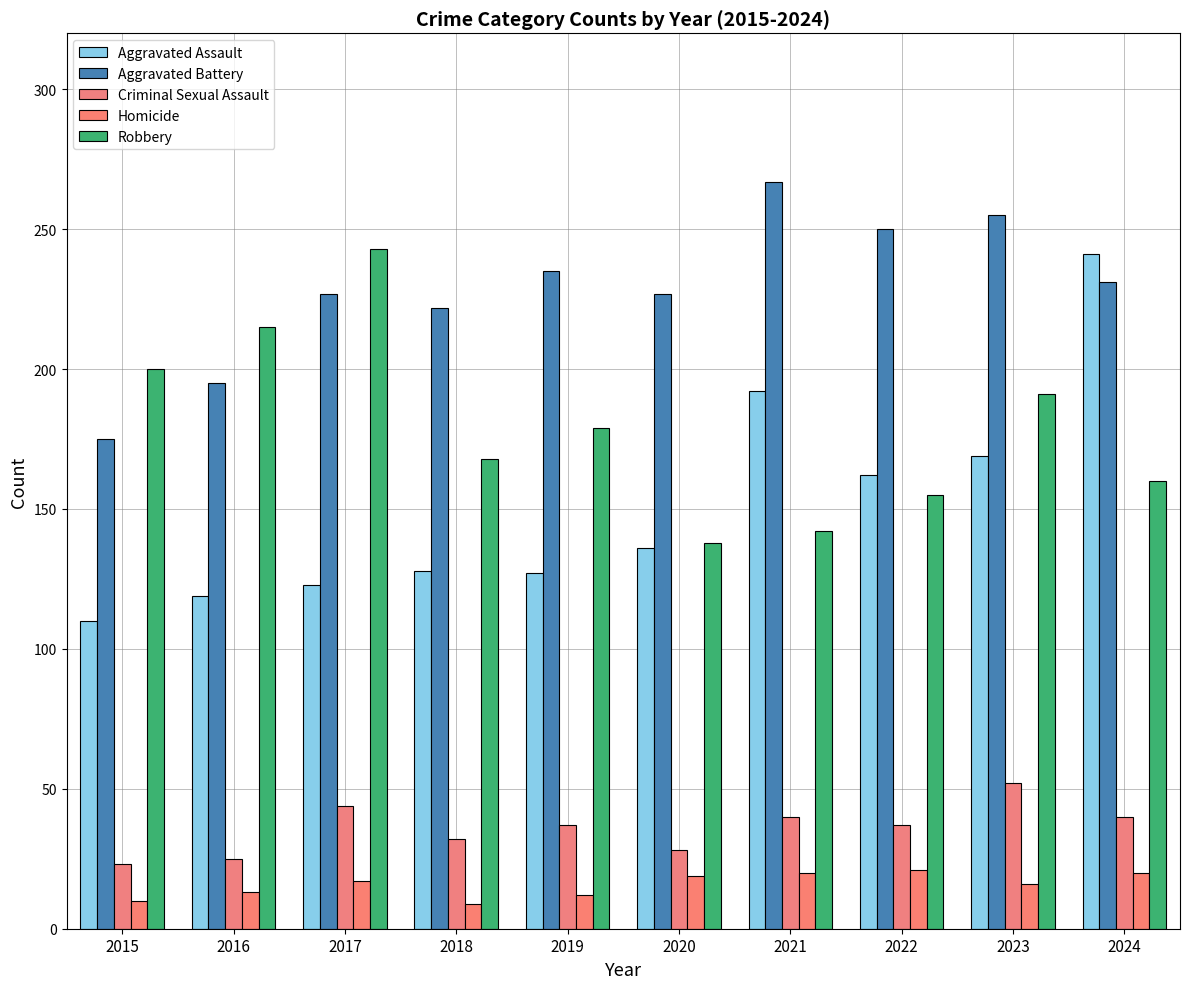

At which label is Homicide closest to 15?

2023